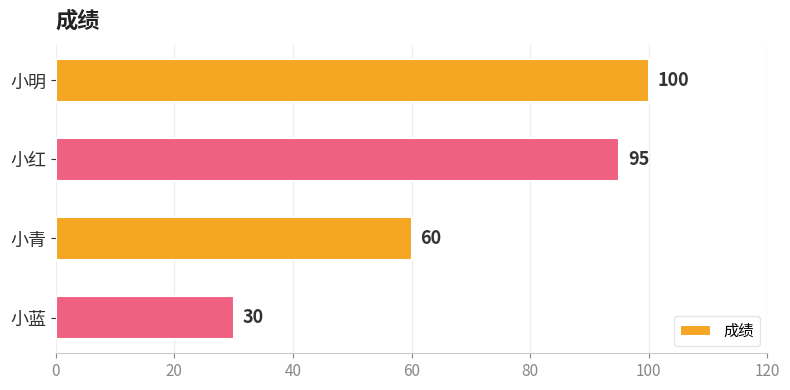

What is the label of the 4th bar from the bottom?

小明